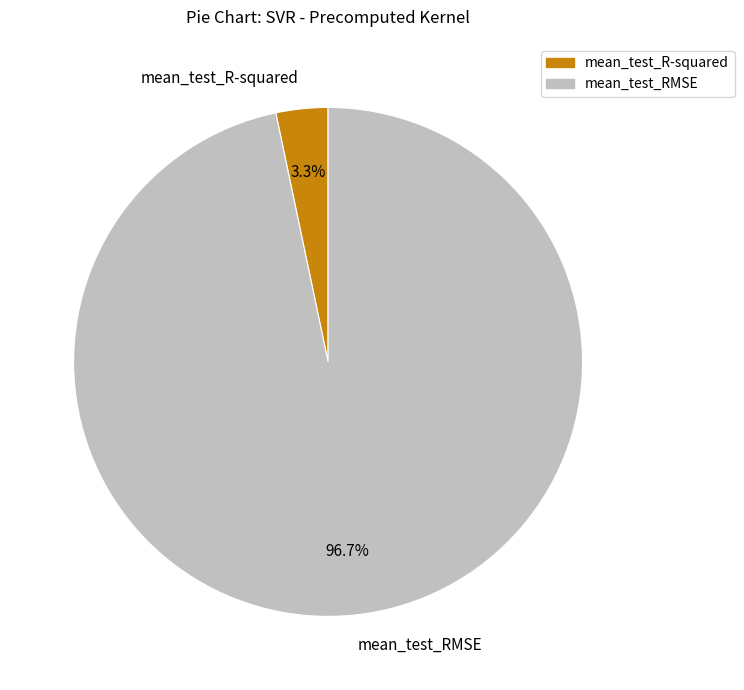

To the nearest percent, what is the combined percentage of mean_test_R-squared and mean_test_RMSE?

100%